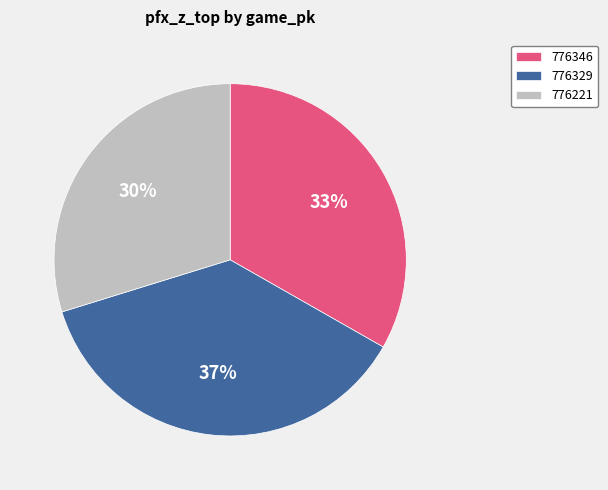

The 776329 slice represents 43% of the pie. True or false?

False